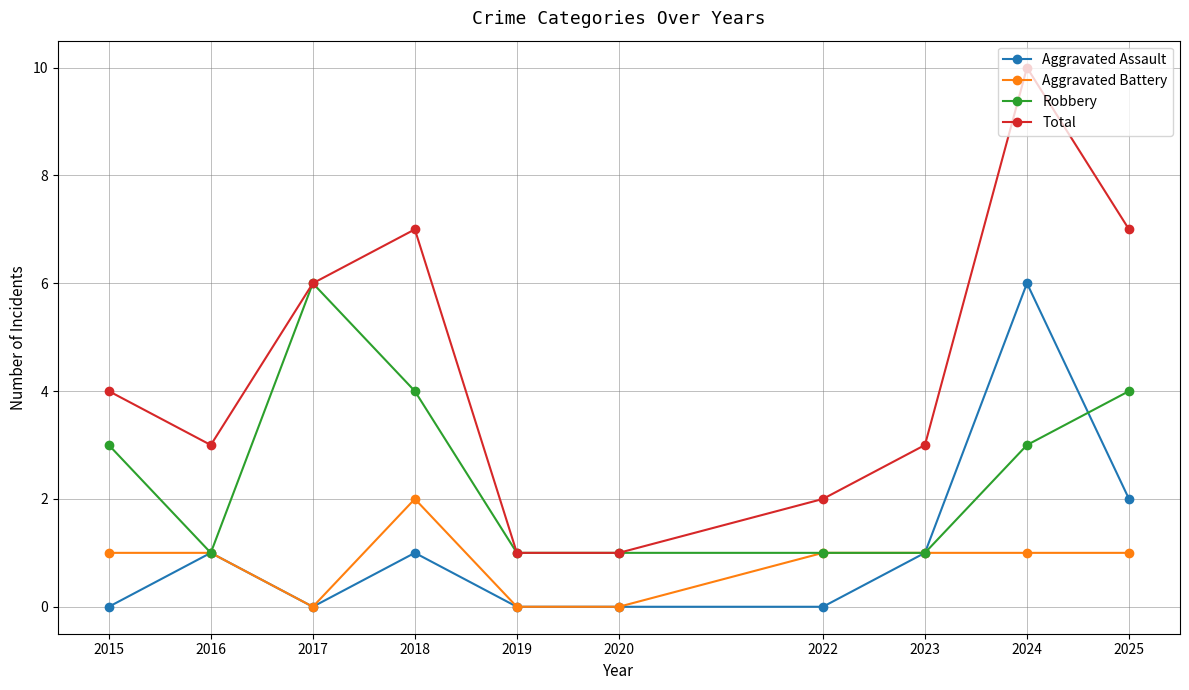

True or false: Total and Aggravated Assault intersect in this chart.

False